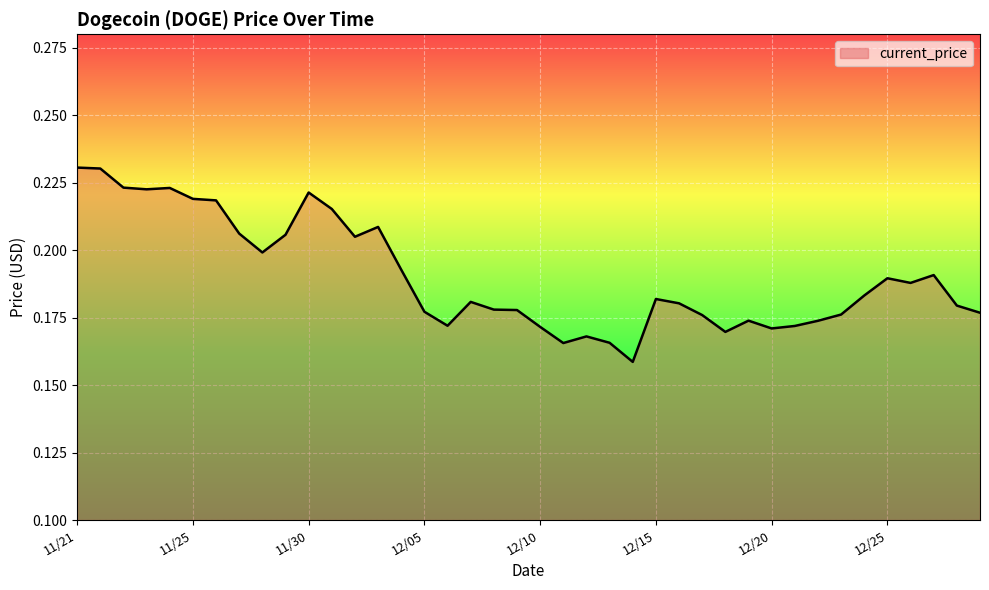

Does the chart have visible grid lines?

Yes